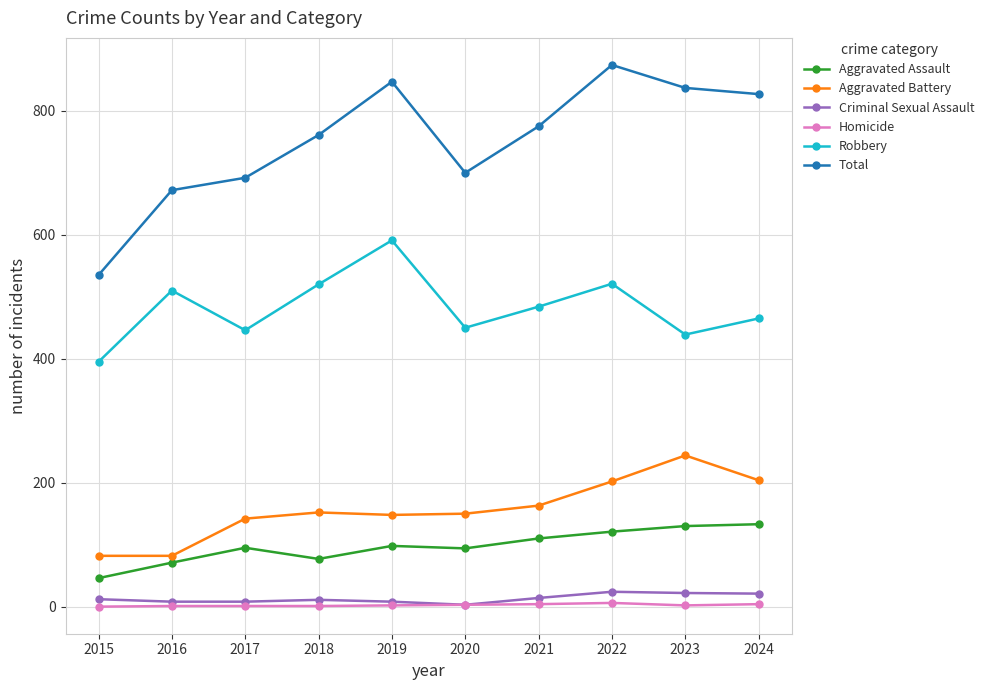

Which series has the widest spread of values?

Total